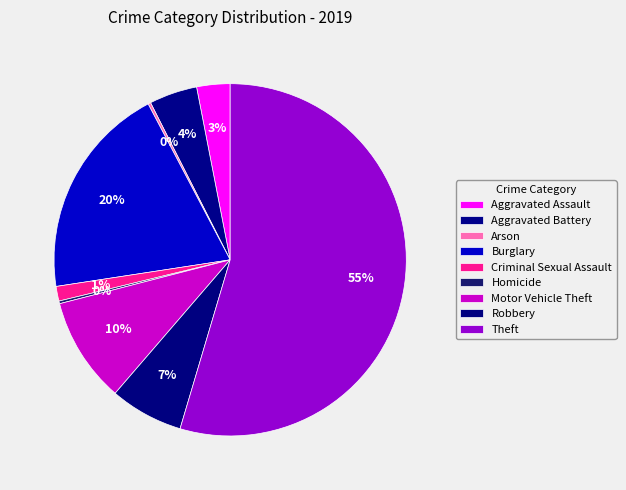

What percentage is the Aggravated Assault slice, to the nearest percent?

3%